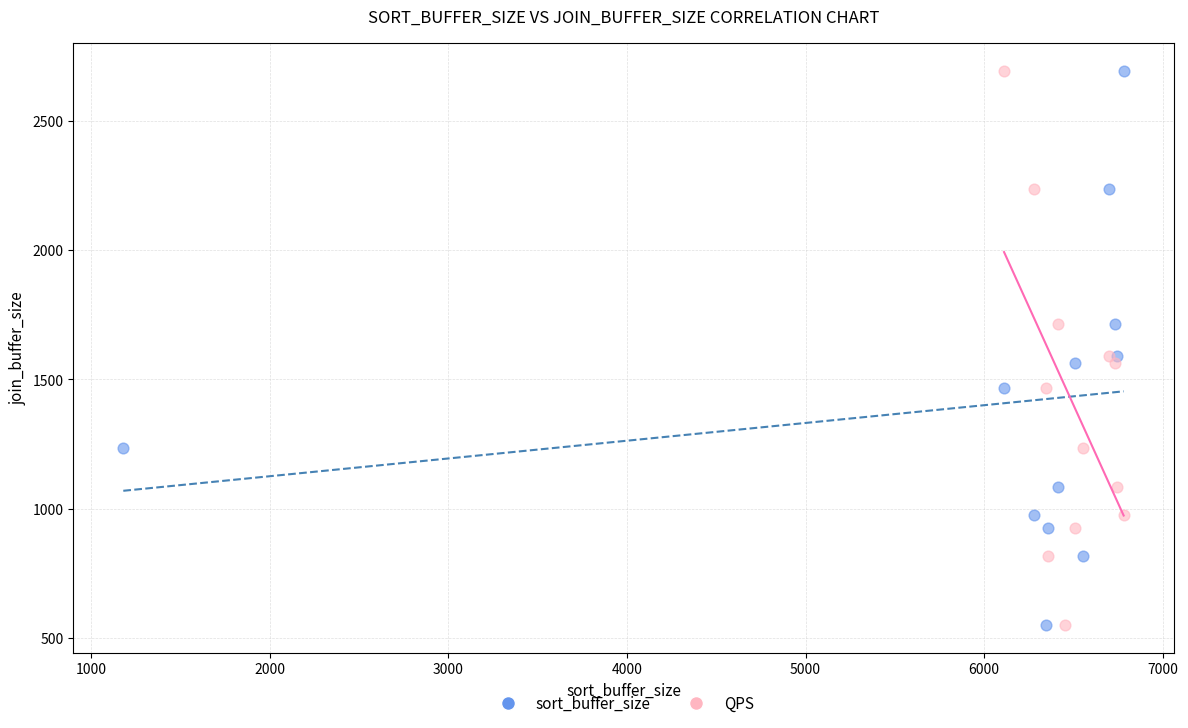

What are all the series names shown in the legend?

sort_buffer_size, QPS